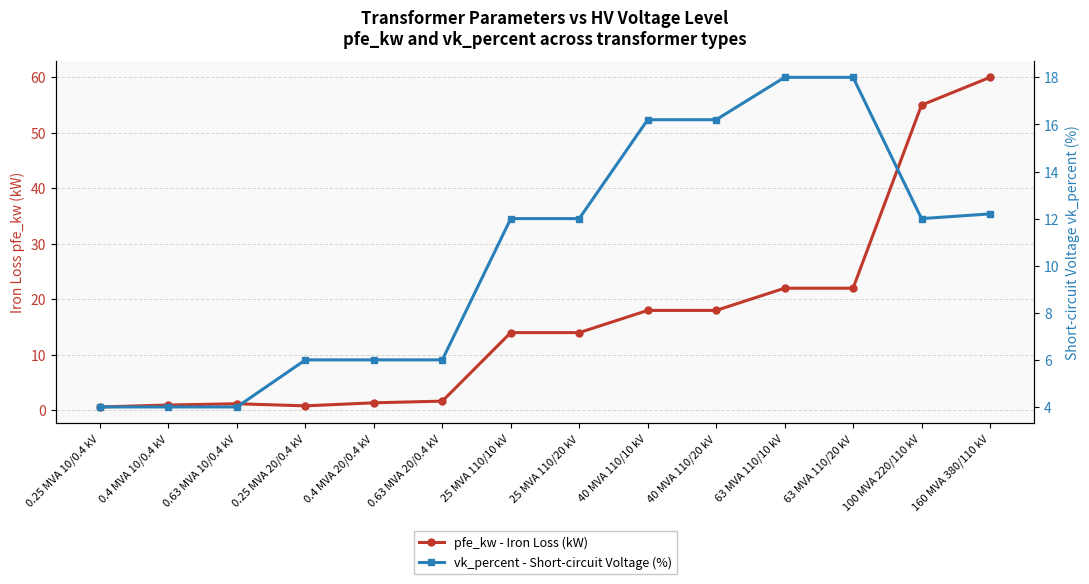

Which category has the highest value across all series?

160 MVA 380/110 kV